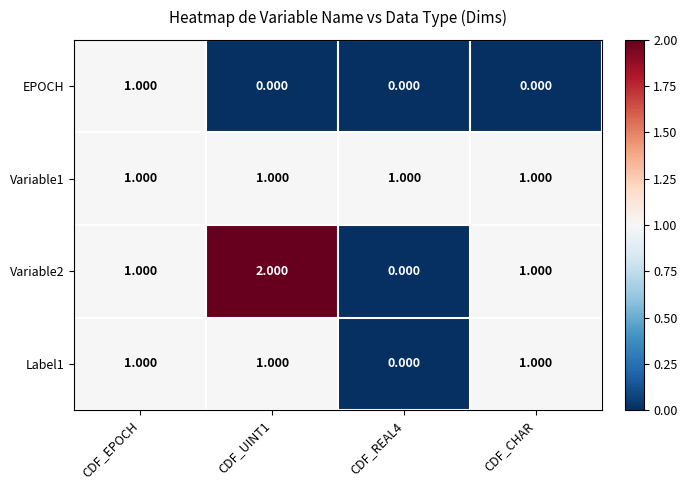

Which series has the largest total across all categories?

Variable1